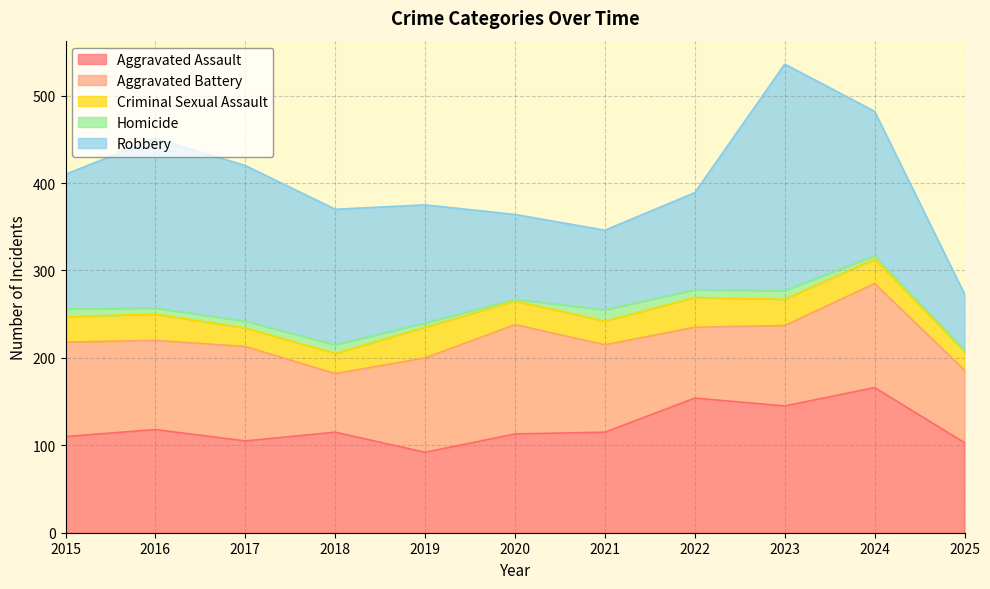

What is the difference between the maximum and minimum values in the Aggravated Battery series?

58